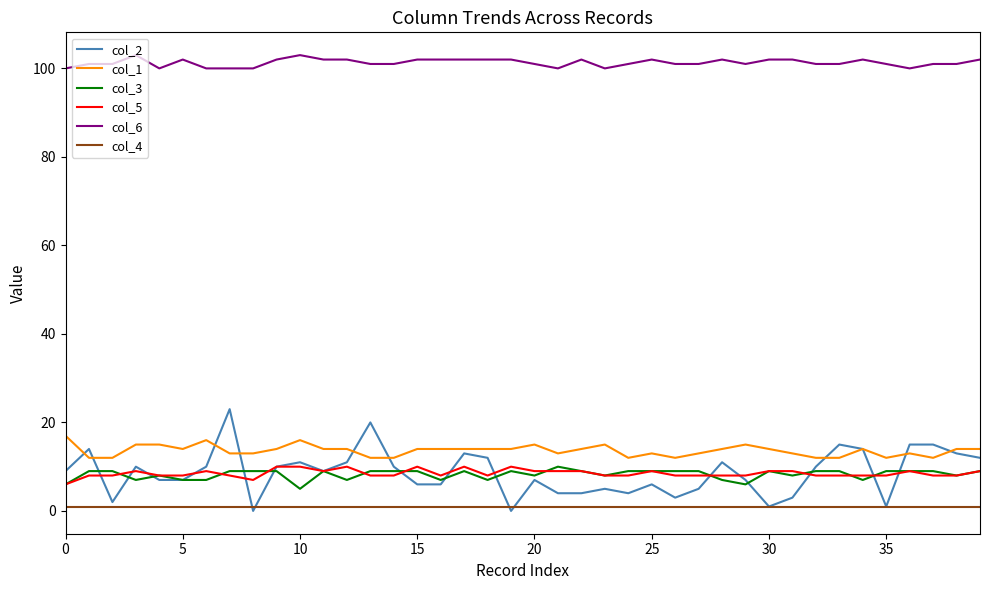

Which series has the widest spread of values?

col_2